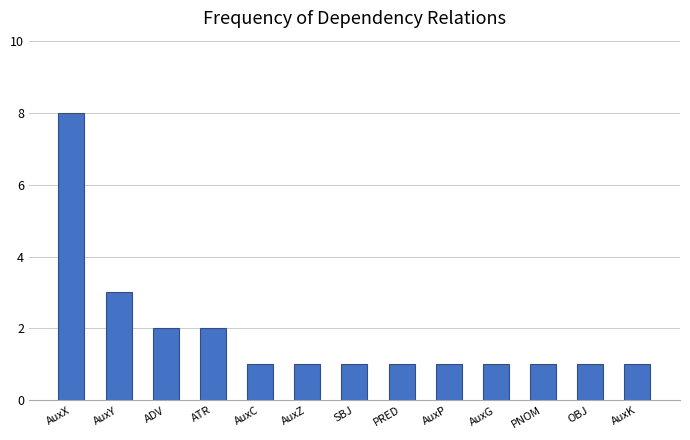

What is the sum of all values?

24